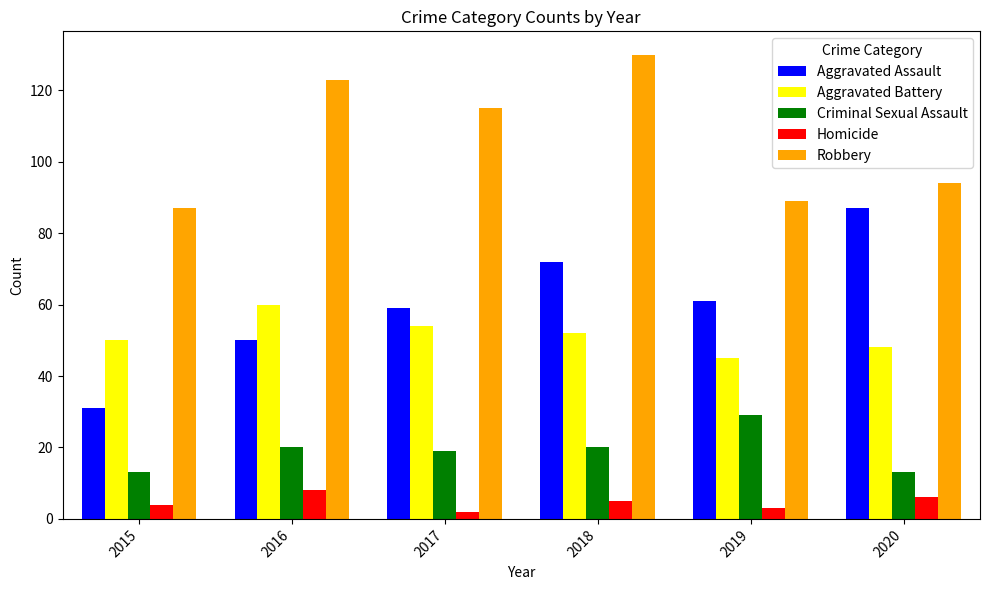

Rank the series at 2016 from highest to lowest value.

Robbery, Aggravated Battery, Aggravated Assault, Criminal Sexual Assault, Homicide